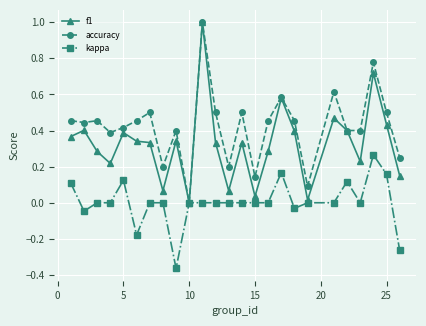

List the series in order of their overall mean, lowest first.

kappa, f1, accuracy